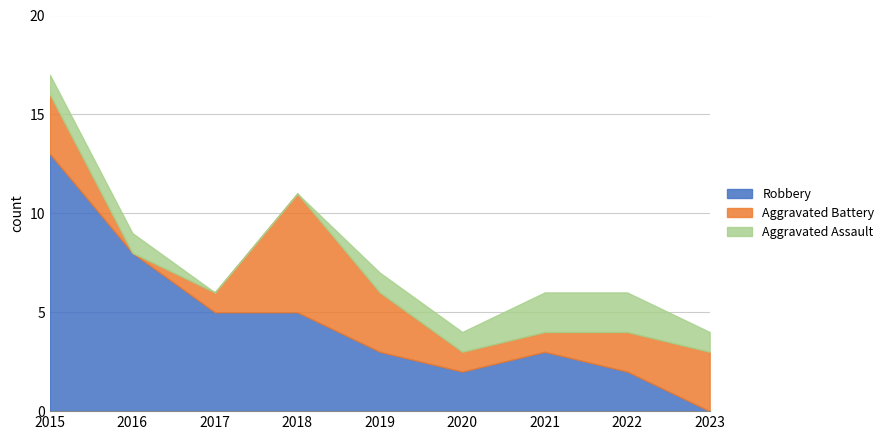

Where is the first local minimum for Aggravated Battery?

2016